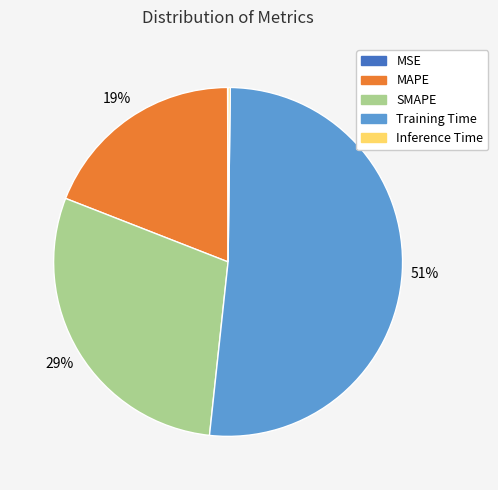

To the nearest percent, what is the difference between the SMAPE and Training Time slice percentages?

22%